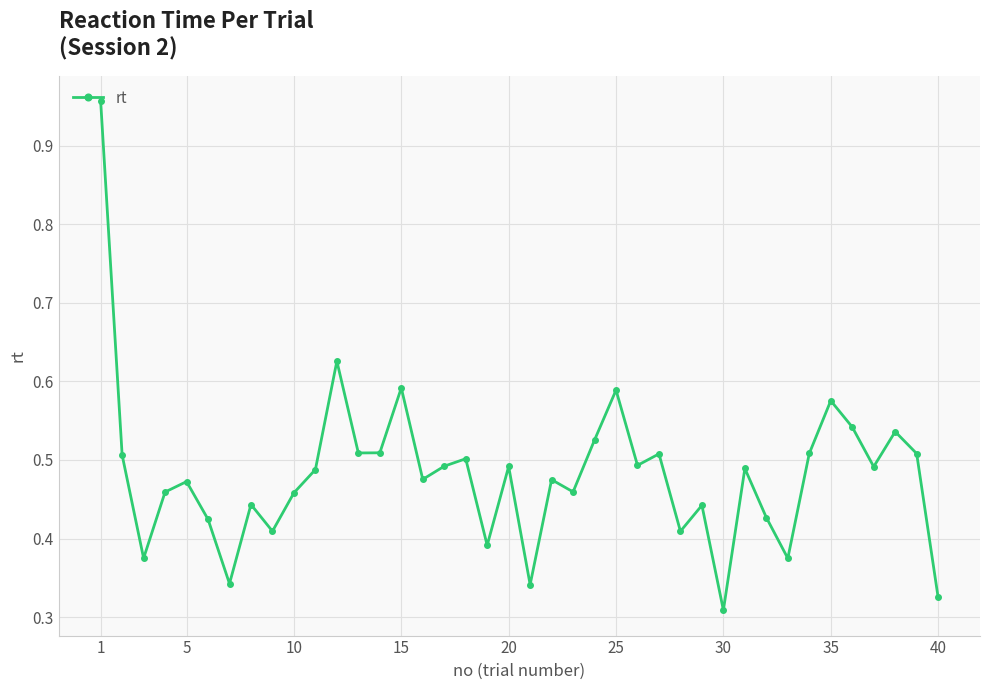

How many interior local peaks (higher than both neighbors) does the data have?

13